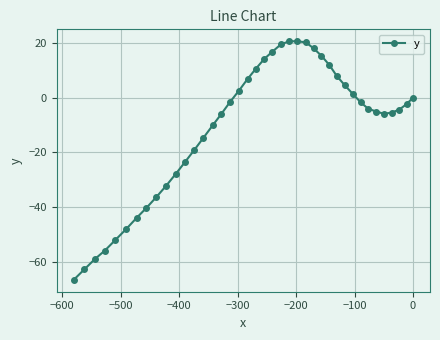

What is the maximum value shown in the chart?

20.6